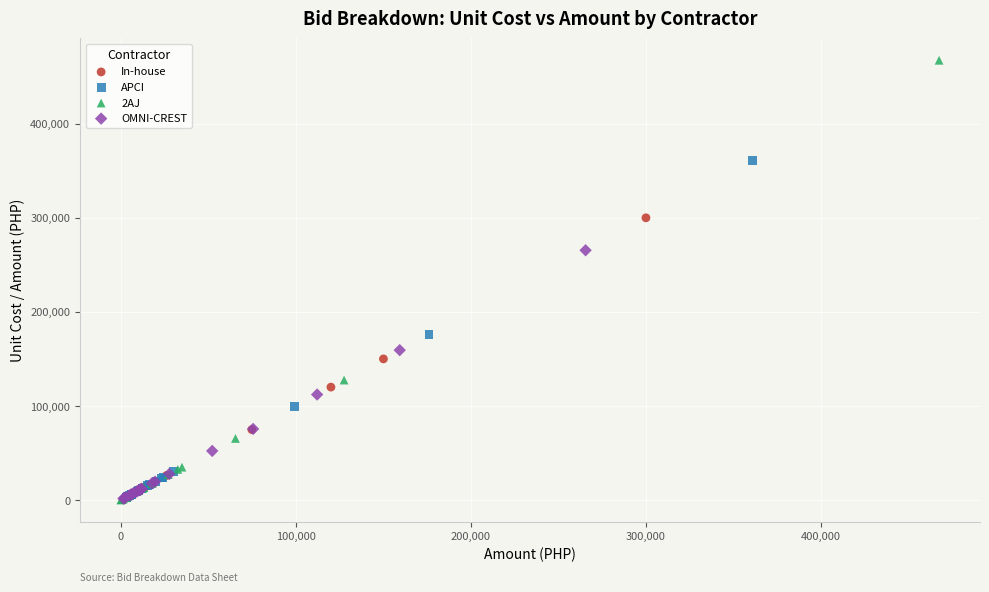

Which series has the largest Y range (max minus min)?

2AJ